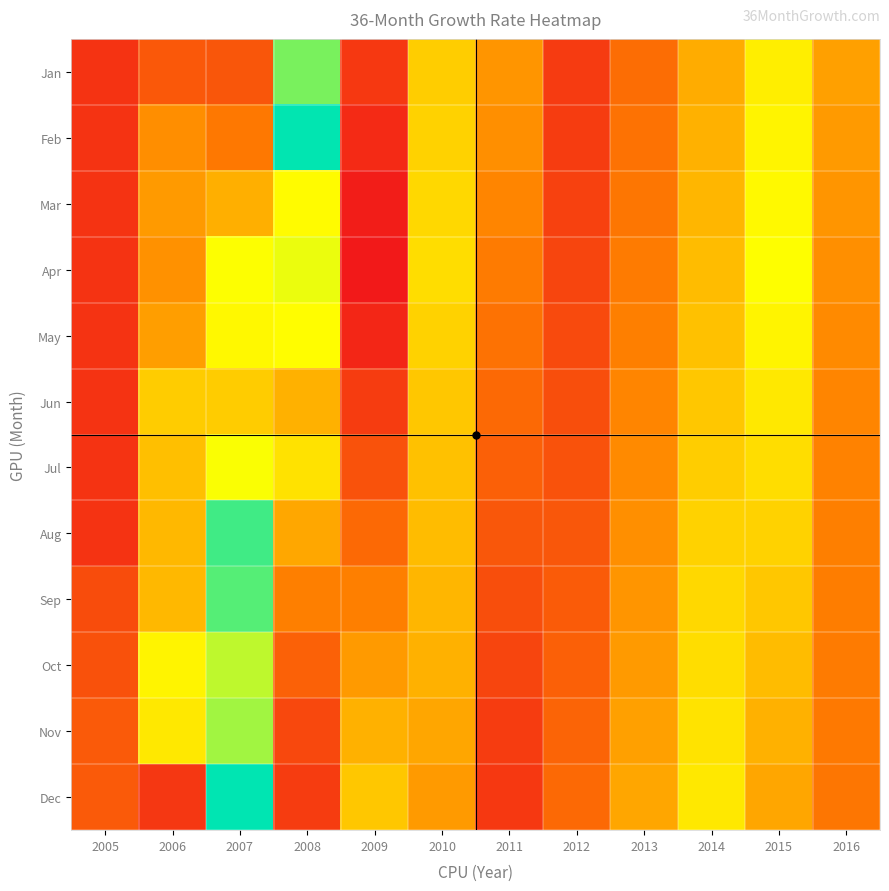

Reading right to left, transcribe all the data shown in this chart.

Jan: 2016=1.1	2015=1.9	2014=1.2	2013=0.7	2012=0.1	2011=1.1	2010=1.6	2009=0.1	2008=2.6	2007=0.4	2006=0.4	2005=0.0
Feb: 2016=1.1	2015=1.9	2014=1.3	2013=0.7	2012=0.1	2011=1.0	2010=1.6	2009=-0.1	2008=3.1	2007=0.8	2006=1.0	2005=0.0
Mar: 2016=1.1	2015=1.9	2014=1.4	2013=0.8	2012=0.1	2011=0.9	2010=1.6	2009=-0.2	2008=2.0	2007=1.3	2006=1.1	2005=0.0
Apr: 2016=1.0	2015=2.0	2014=1.4	2013=0.8	2012=0.2	2011=0.8	2010=1.7	2009=-0.3	2008=2.1	2007=2.0	2006=1.0	2005=0.0
May: 2016=0.9	2015=1.9	2014=1.4	2013=0.8	2012=0.2	2011=0.7	2010=1.6	2009=-0.1	2008=2.0	2007=1.9	2006=1.1	2005=0.0
Jun: 2016=0.9	2015=1.8	2014=1.5	2013=0.9	2012=0.3	2011=0.6	2010=1.5	2009=0.1	2008=1.3	2007=1.5	2006=1.5	2005=0.0
Jul: 2016=0.9	2015=1.7	2014=1.6	2013=0.9	2012=0.3	2011=0.5	2010=1.4	2009=0.3	2008=1.7	2007=2.0	2006=1.4	2005=0.0
Aug: 2016=0.8	2015=1.6	2014=1.6	2013=1.0	2012=0.4	2011=0.4	2010=1.4	2009=0.6	2008=1.2	2007=2.9	2006=1.4	2005=0.0
Sep: 2016=0.8	2015=1.5	2014=1.6	2013=1.1	2012=0.5	2011=0.3	2010=1.4	2009=0.8	2008=0.8	2007=2.8	2006=1.4	2005=0.3
Oct: 2016=0.8	2015=1.4	2014=1.7	2013=1.1	2012=0.5	2011=0.2	2010=1.3	2009=1.1	2008=0.5	2007=2.3	2006=1.9	2005=0.3
Nov: 2016=0.8	2015=1.3	2014=1.8	2013=1.1	2012=0.6	2011=0.1	2010=1.2	2009=1.3	2008=0.2	2007=2.4	2006=1.8	2005=0.4
Dec: 2016=0.8	2015=1.2	2014=1.8	2013=1.2	2012=0.6	2011=0.1	2010=1.1	2009=1.5	2008=0.1	2007=3.1	2006=0.0	2005=0.4